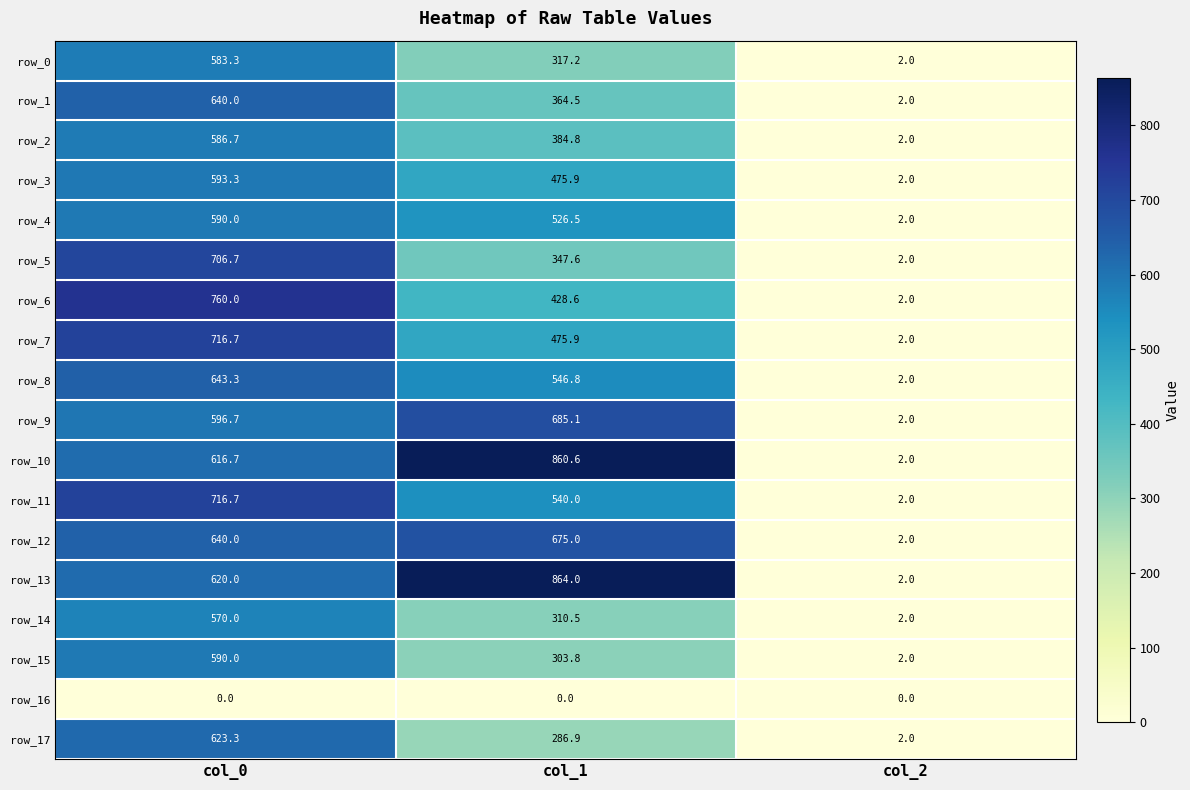

At how many categories does at least one series exceed 145?

2